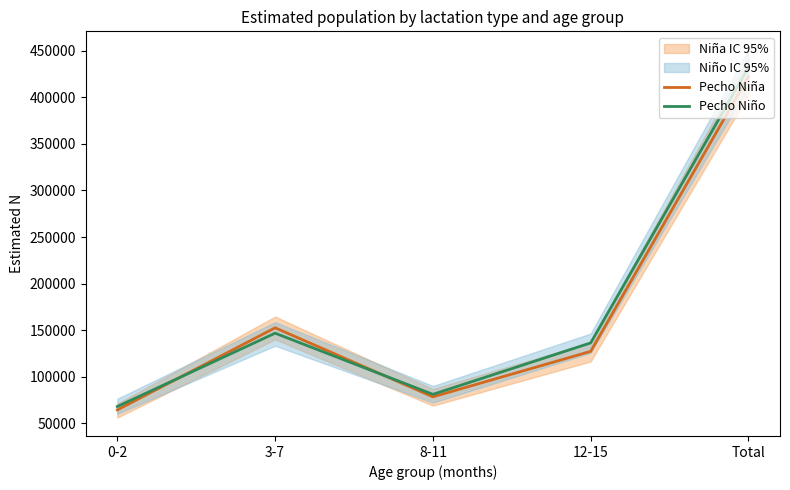

How many intersections are there between Pecho Niño and Pecho Niña?

2